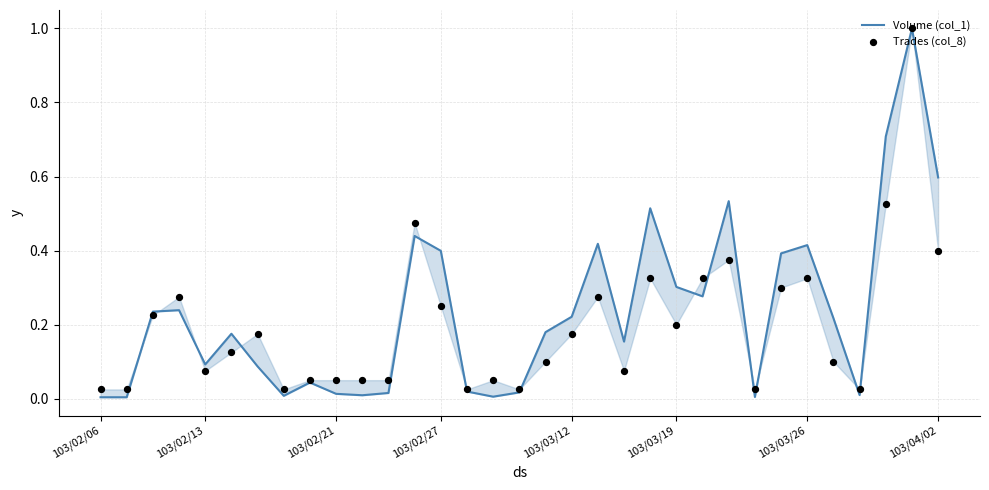

At which category is the sum across all series the highest?

31